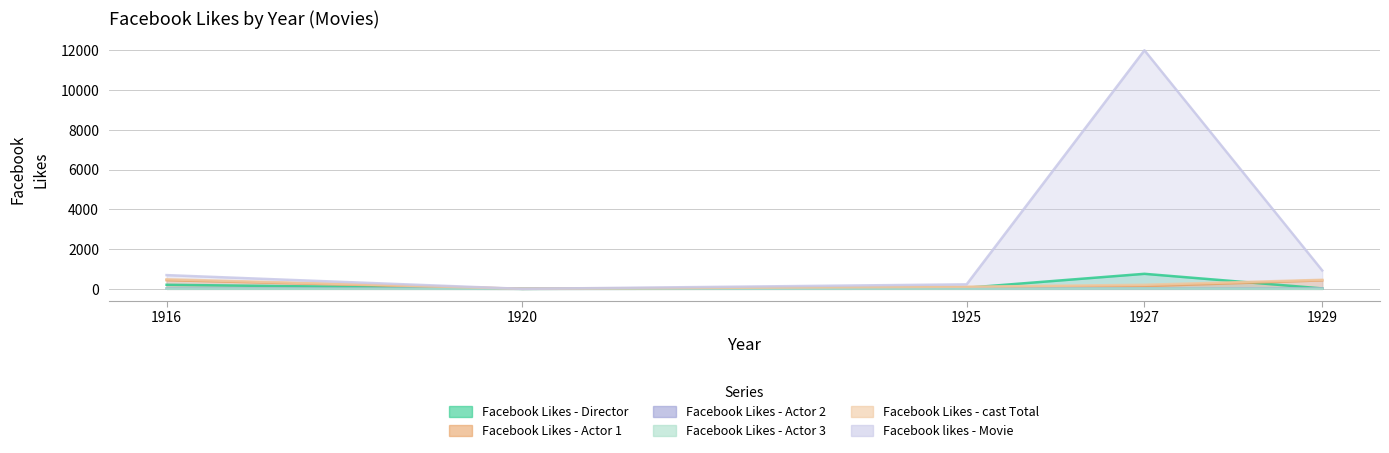

At which label does Facebook Likes - Actor 1 reach its peak?

1916